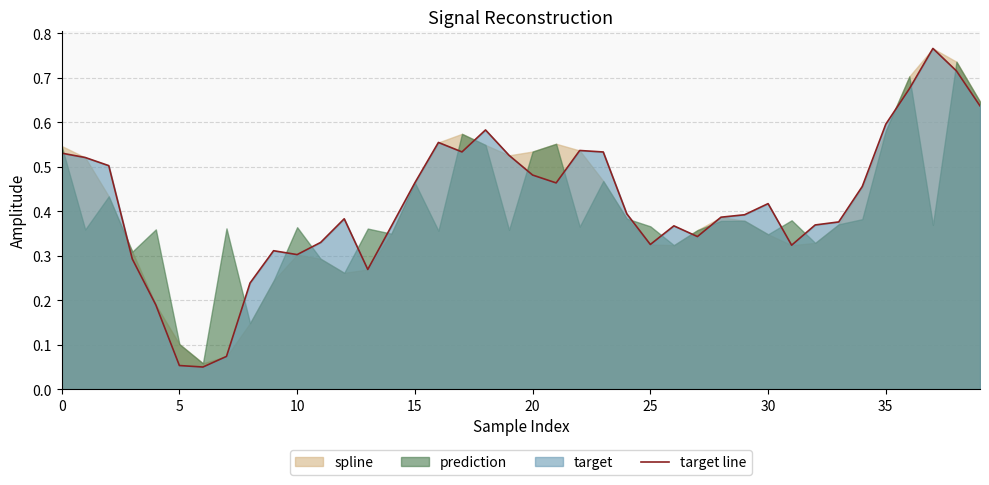

Is it true that target line equals 0.8 at 0?

False